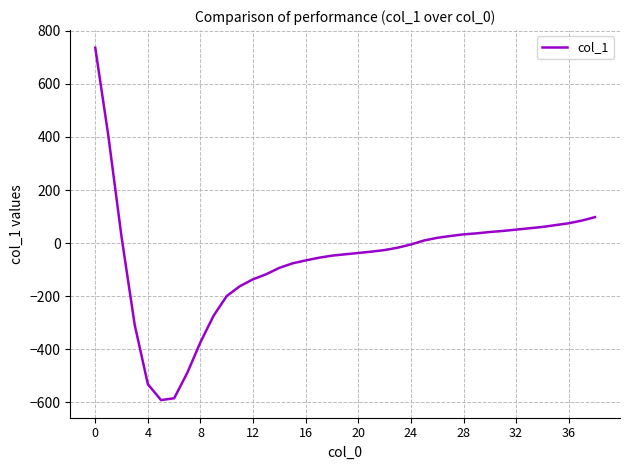

What is the smallest value displayed?

-591